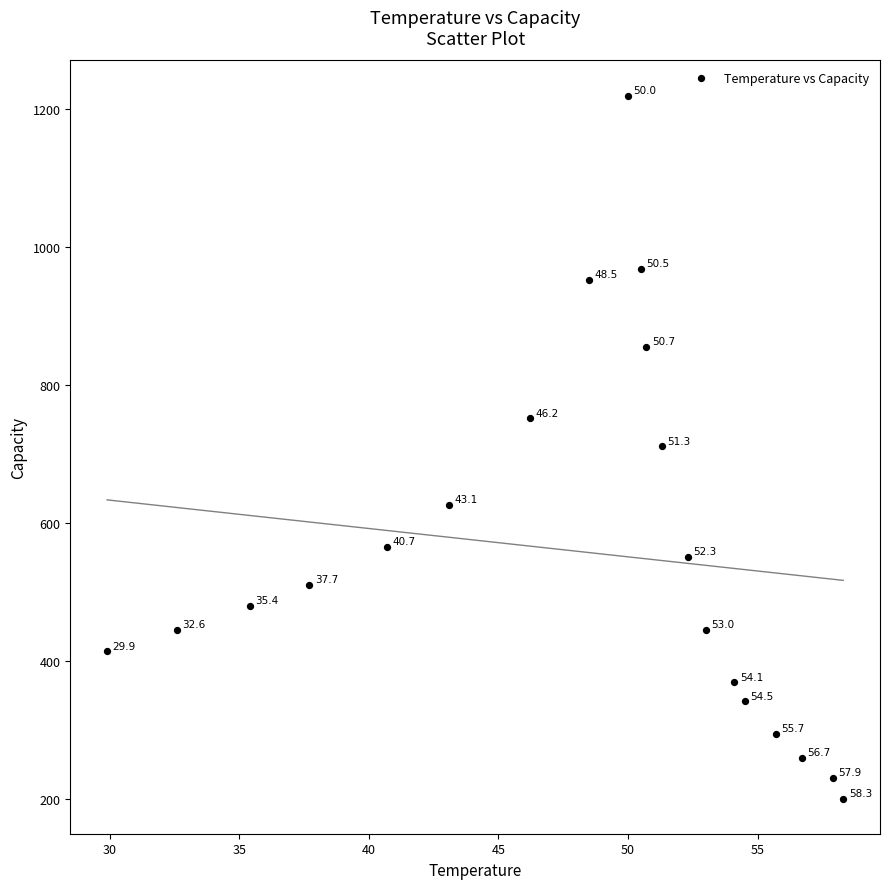

What is the range of X values (max minus min)?

28.4